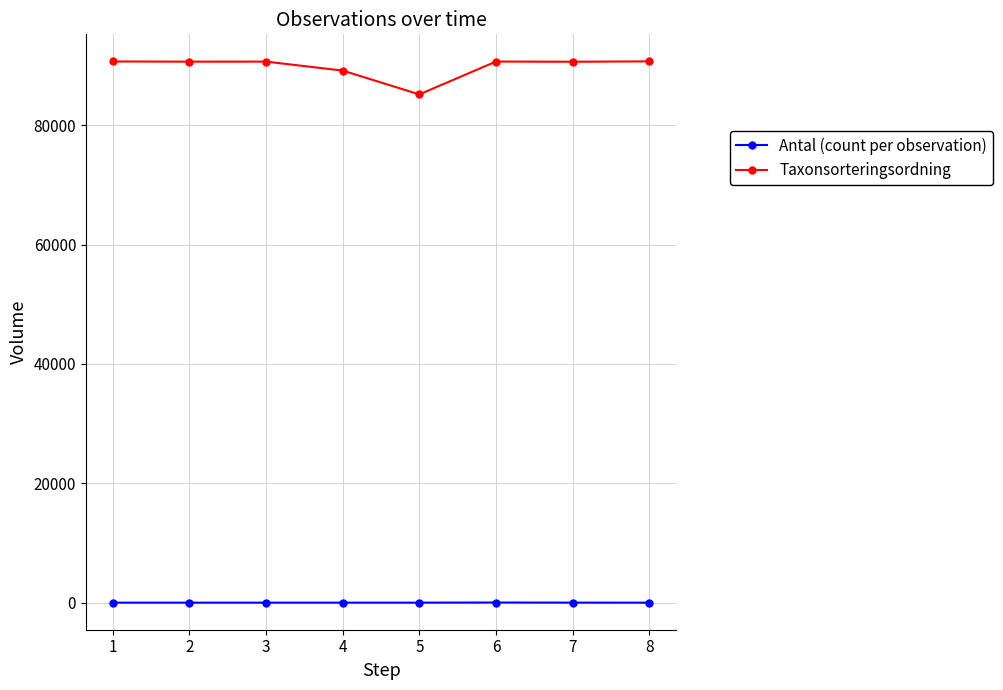

What is the difference between the maximum and second lowest values in the Taxonsorteringsordning series?

1540